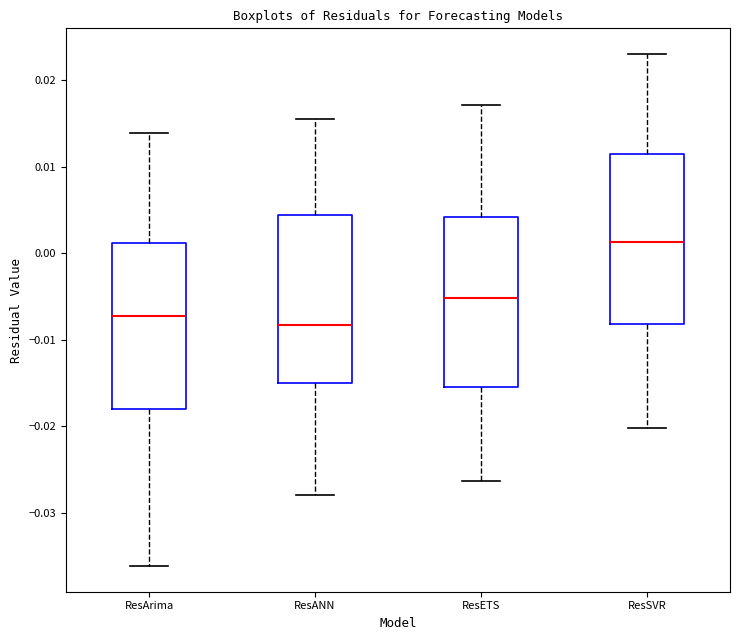

Where does the lower whisker of the box for ResANN end on the y-axis? The values are not printed on the chart, so give them approximately, as read against the axis.

-0.028